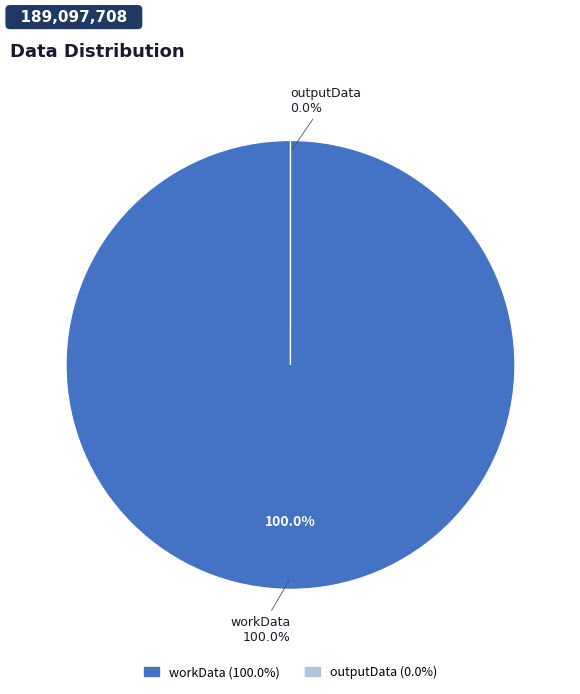

True or false: workData accounts for 100% of the total.

True